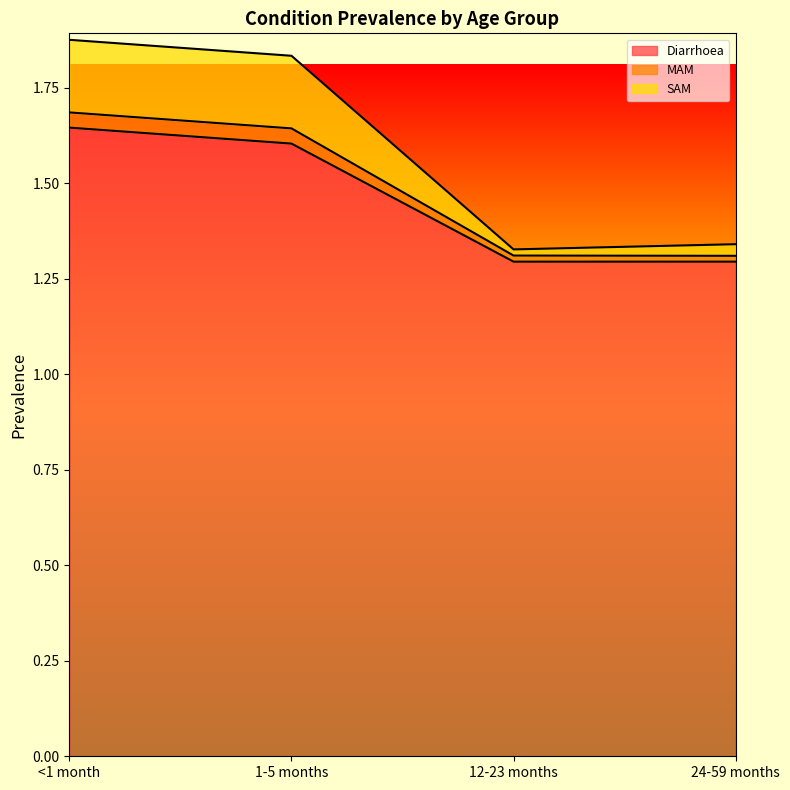

Does the chart have visible grid lines?

No